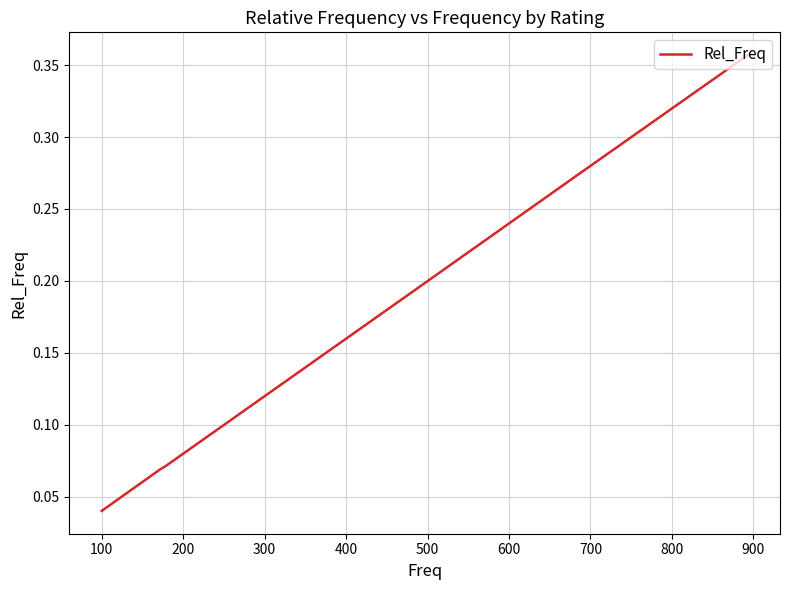

Count the values in the range 0 to 1.

6